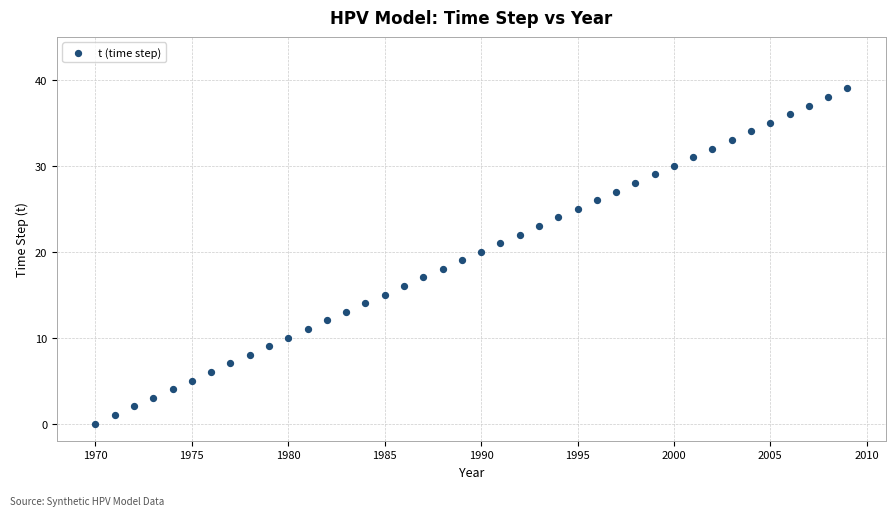

What is the range of Y values (max minus min)?

39